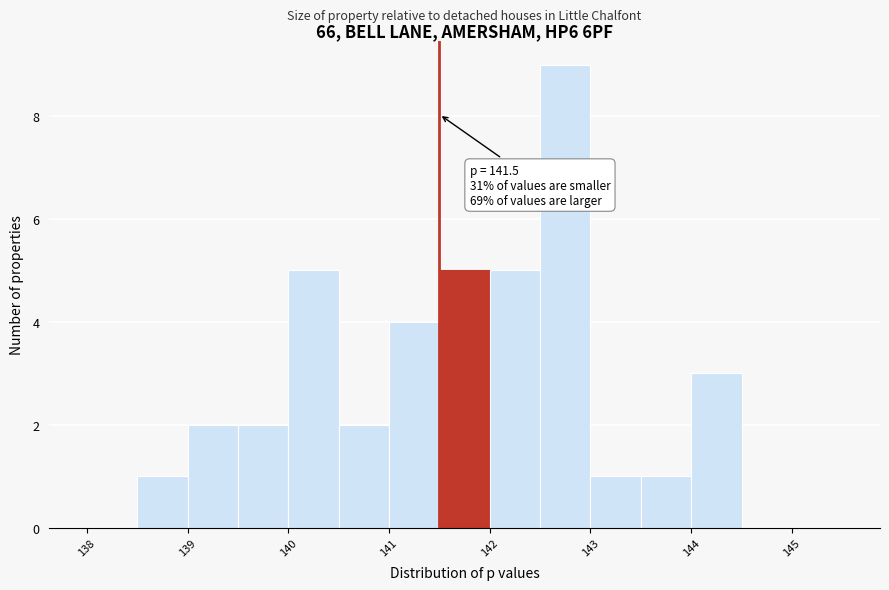

Over which range of the x-axis is the bar tallest?

142.5 to 143.0